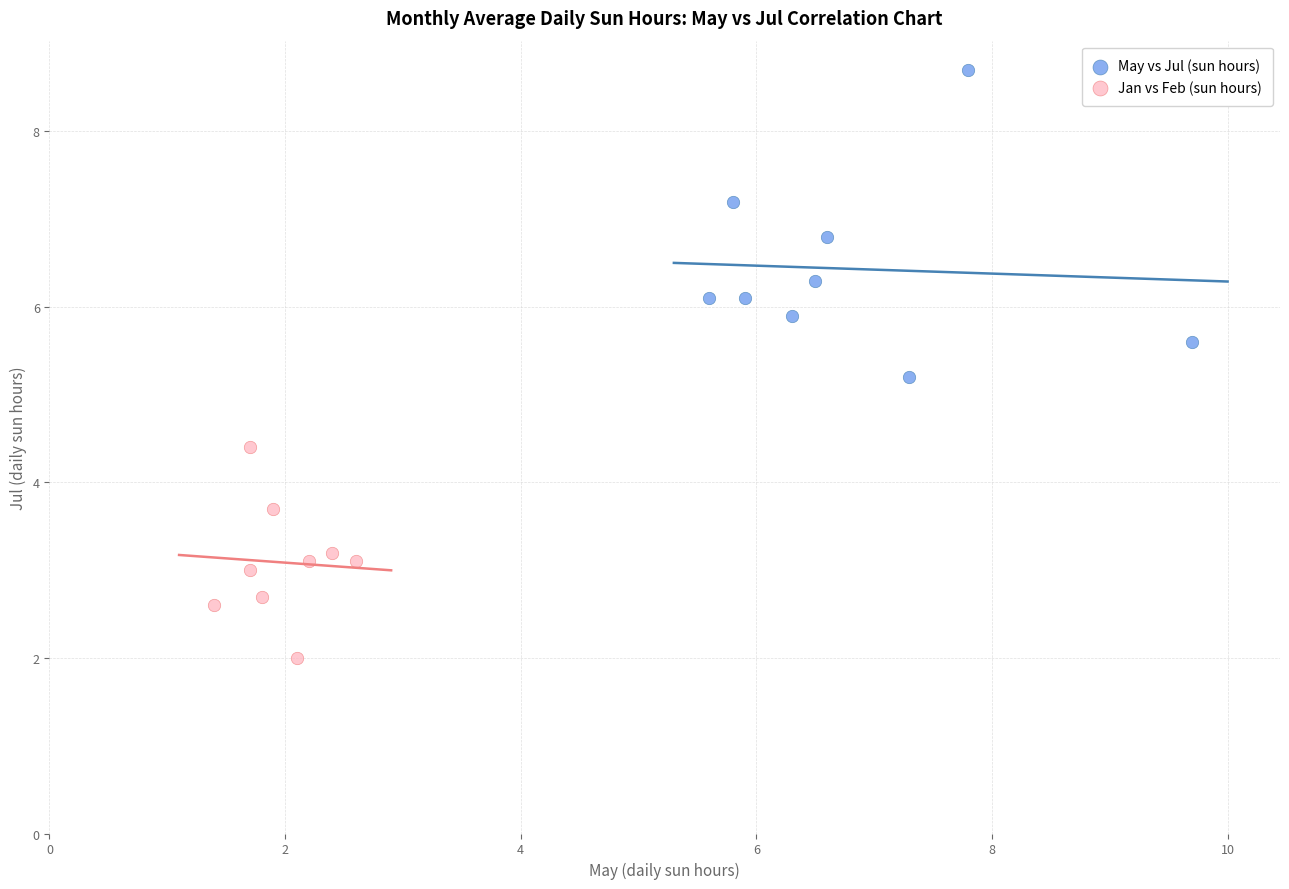

What are all the series names shown in the legend?

May vs Jul (sun hours), Jan vs Feb (sun hours)